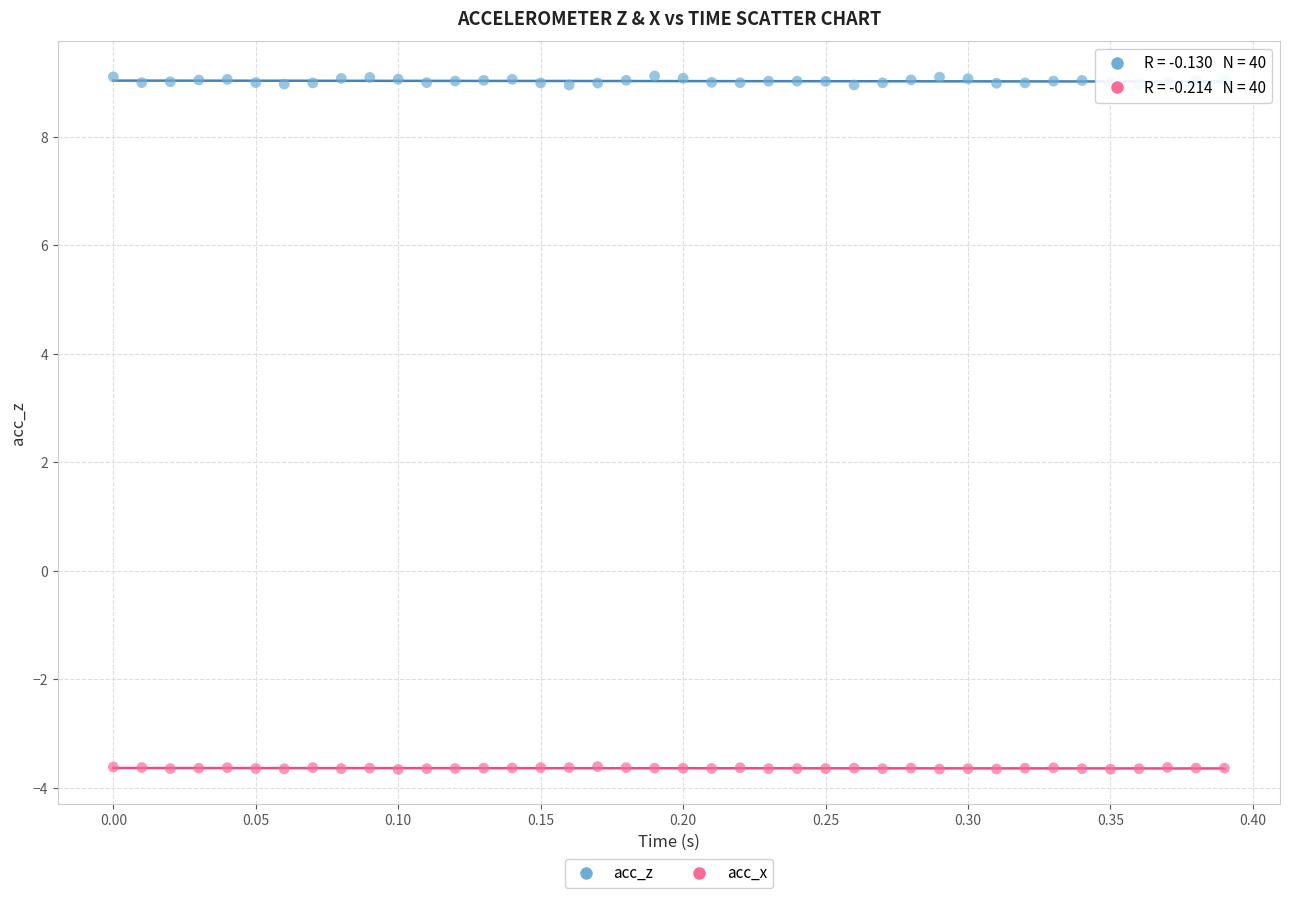

Which series has the widest spread of Y values?

acc_z